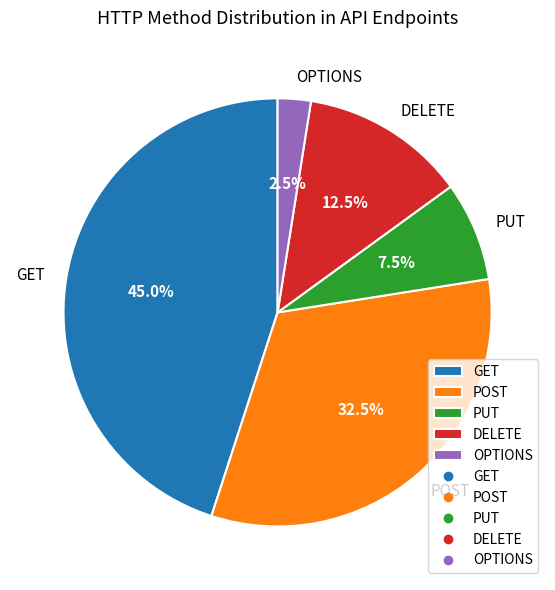

Rank the categories by value from highest to lowest.

GET, POST, DELETE, PUT, OPTIONS